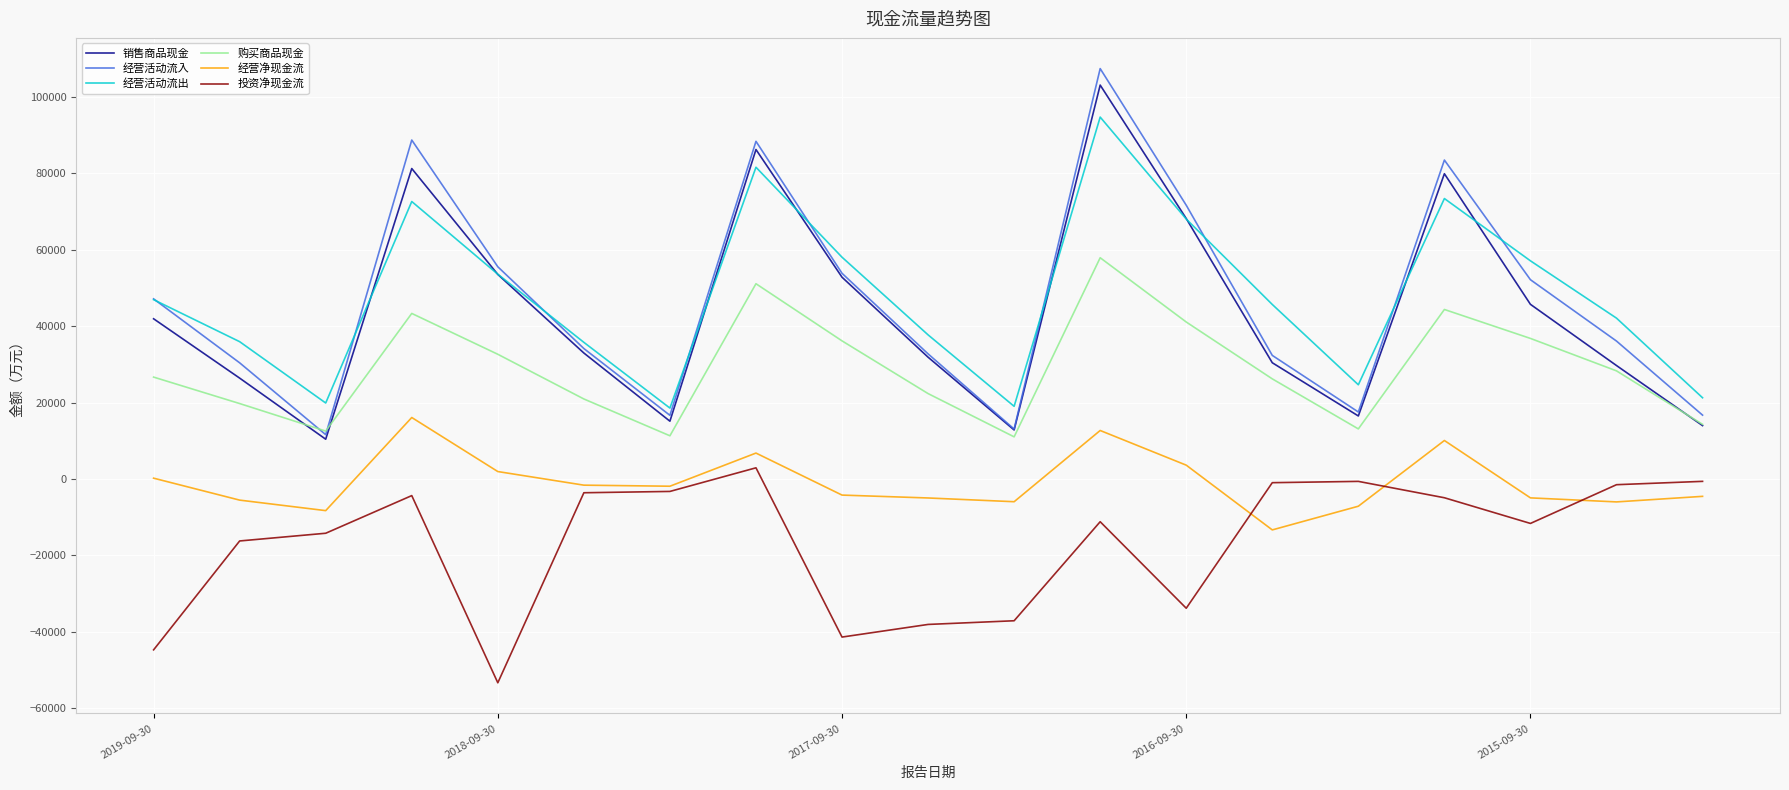

Which series ends up on top after the final intersection of 经营活动流入 and 购买商品现金?

经营活动流入